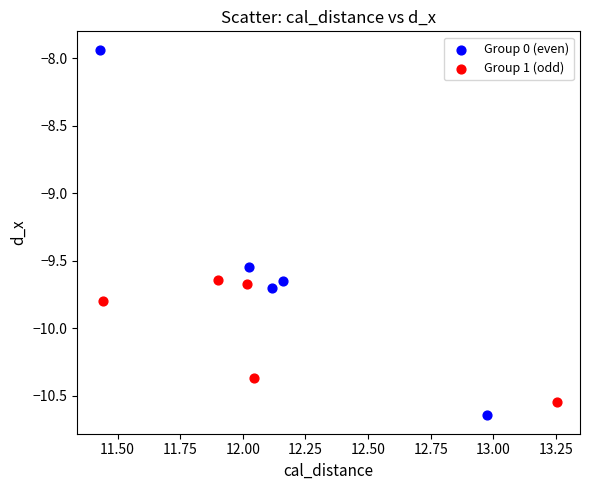

Which series has the largest Y range (max minus min)?

Group 0 (even)